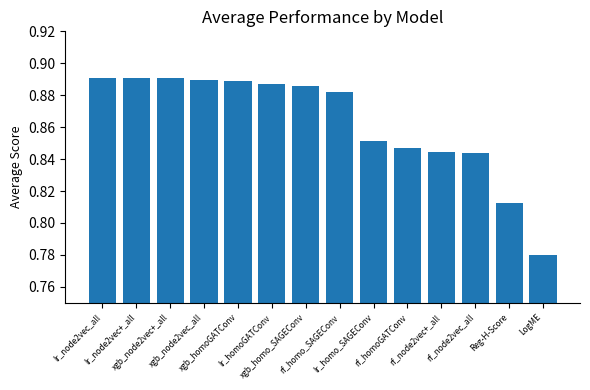

At which label is the value closest to 0?

LogME